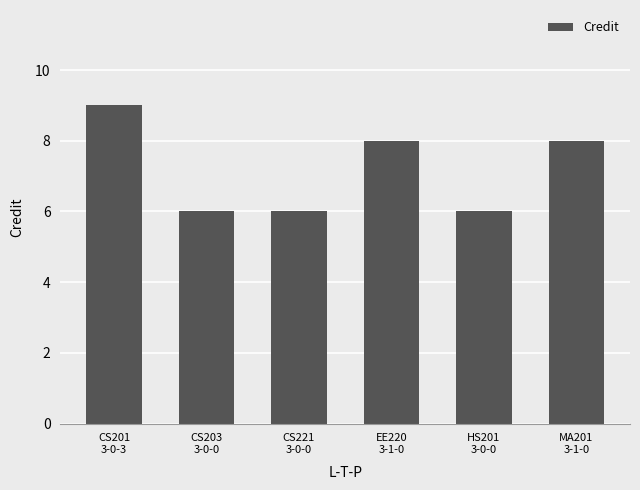

How many bars are there in total?

6